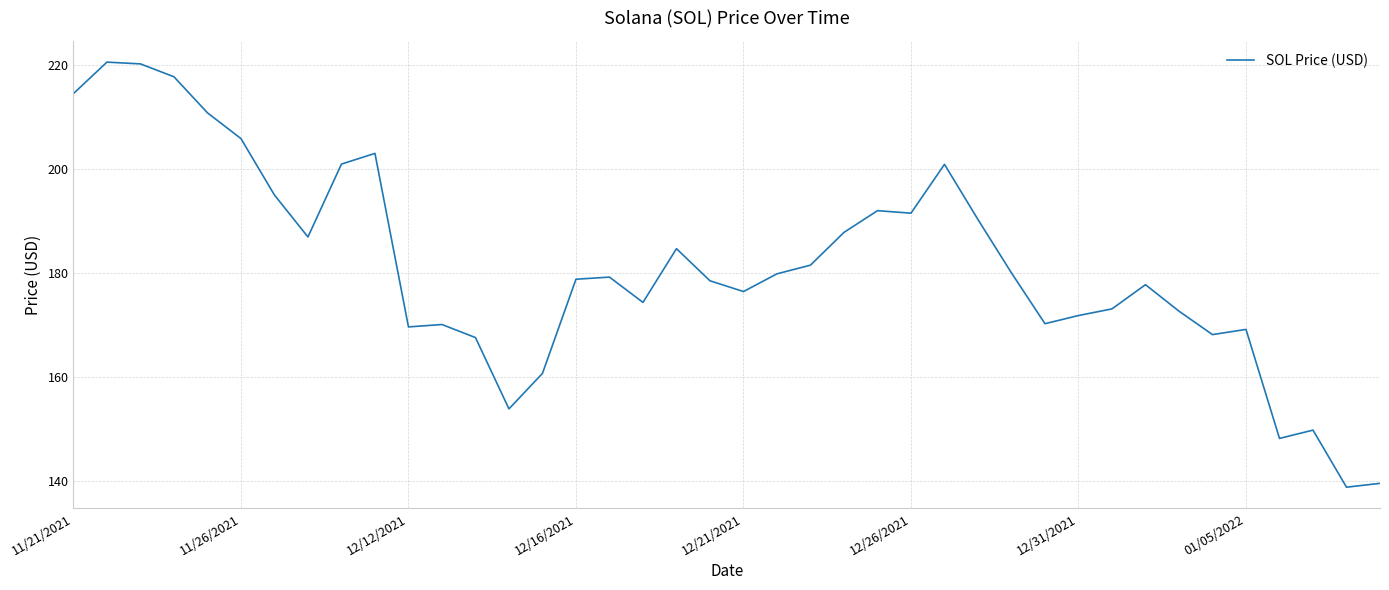

What is the minimum value shown in the chart?

138.8